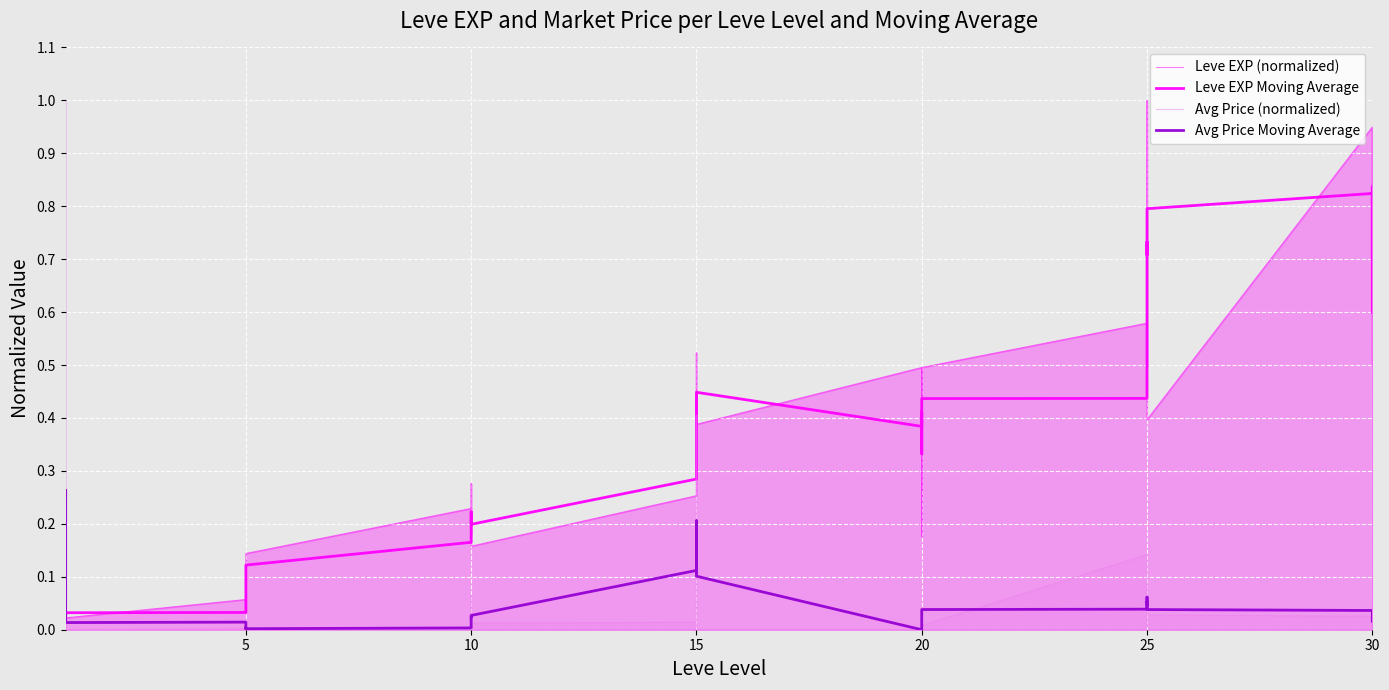

In Avg Price Moving Average, how many points are lower than both neighbors (excluding endpoints)?

6